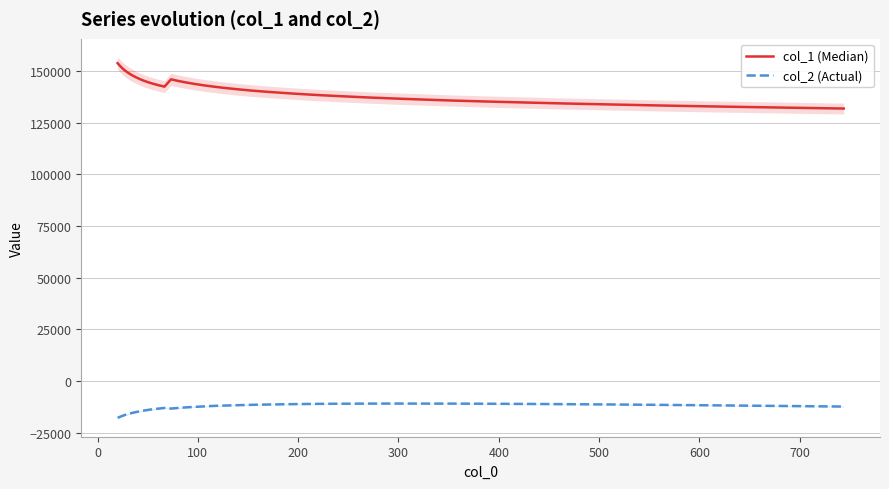

Does the chart display data point markers on the line(s)?

No